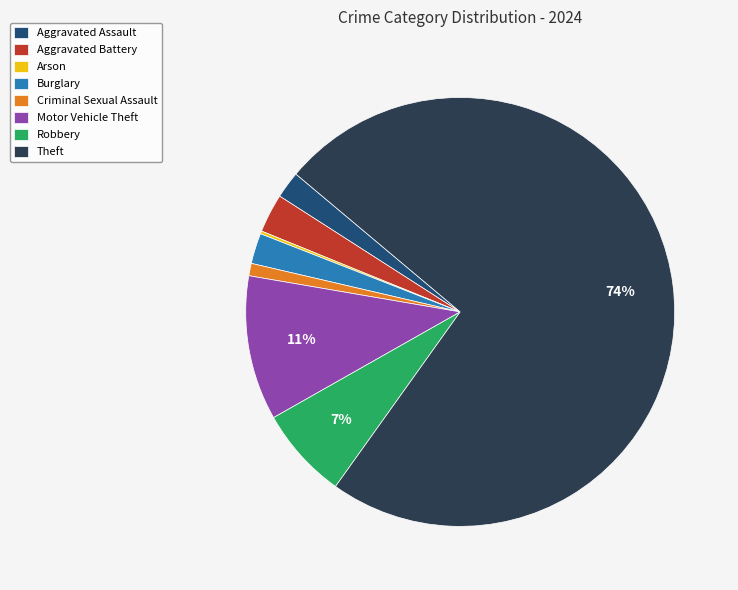

True or false: Aggravated Assault accounts for 2% of the total.

True